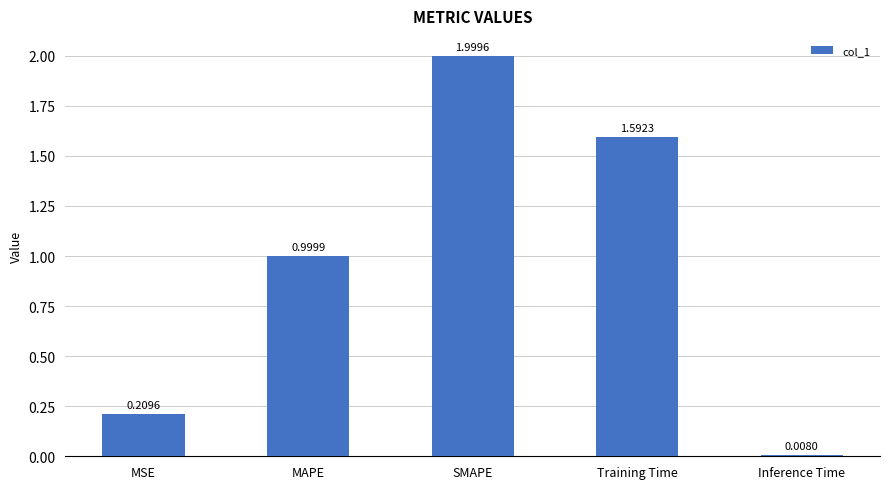

Which category has the highest value across all series?

SMAPE